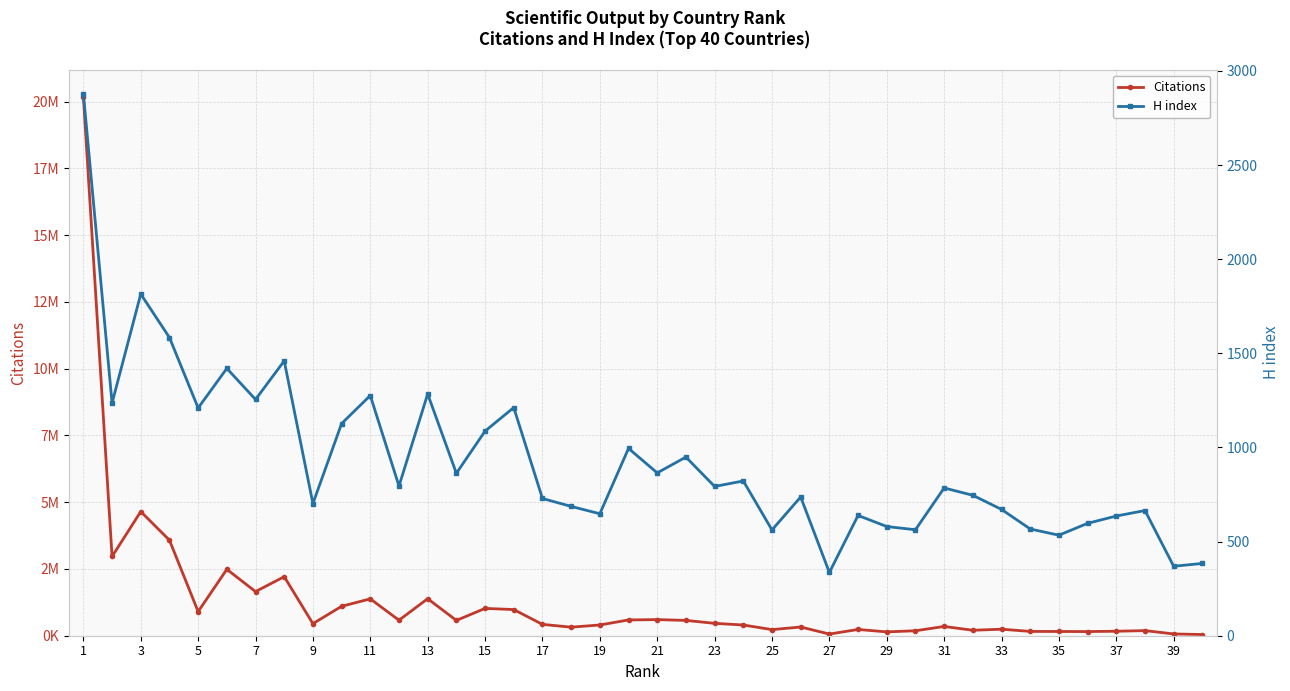

True or false: Citations has a value of 1482240 at 29.

False